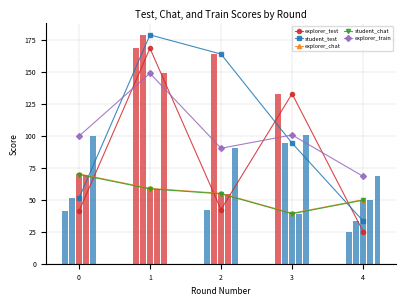

What is the lowest value of the explorer_chat series?

39.5